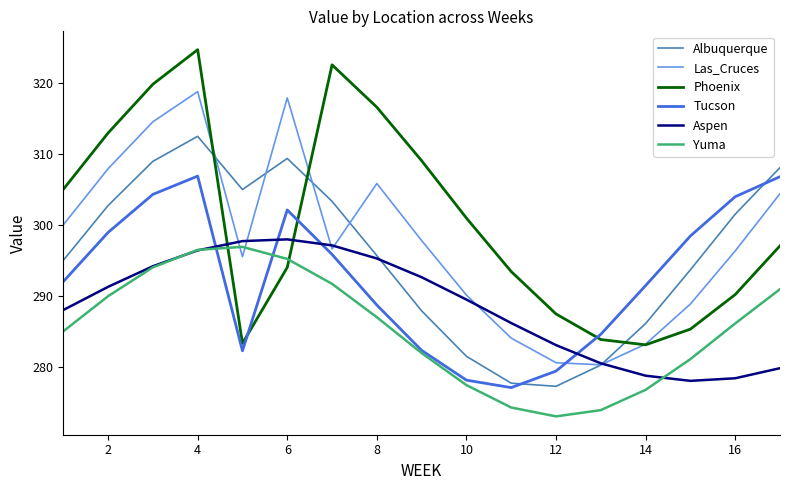

In Las_Cruces, how many points are lower than both neighbors (excluding endpoints)?

3